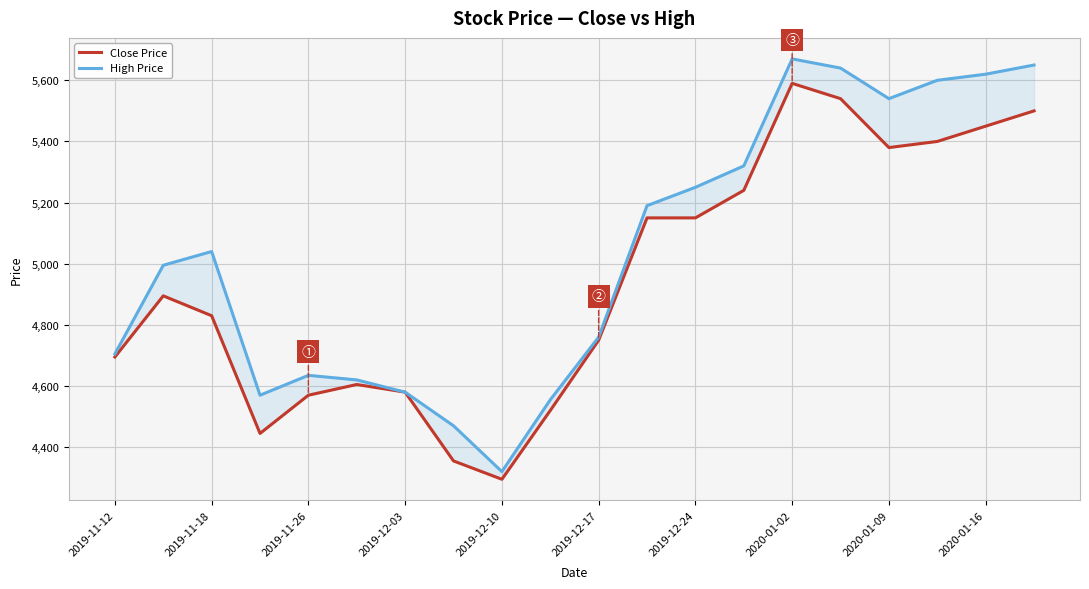

How many categories are shown in the chart?

20